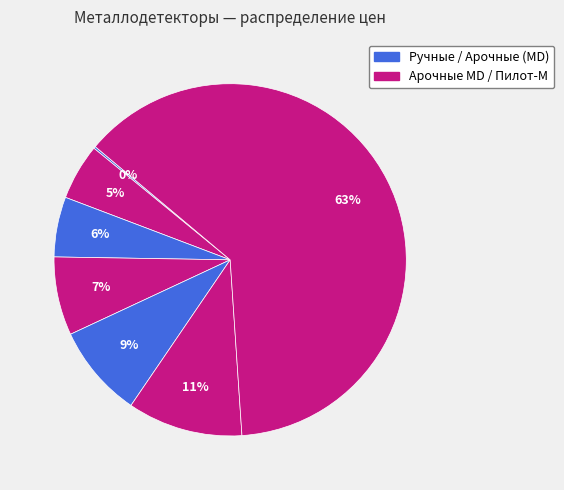

Is there a majority slice in this chart?

Yes